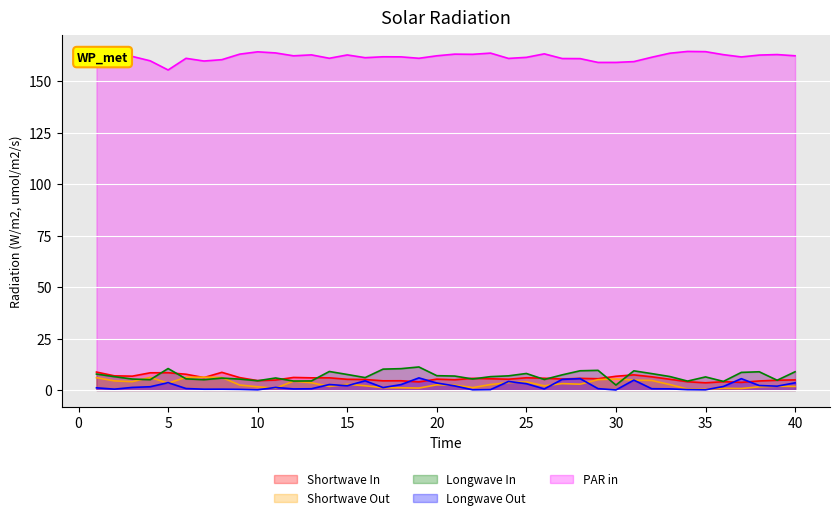

What are all the series names shown in the legend?

Shortwave In, Shortwave Out, Longwave In, Longwave Out, PAR in